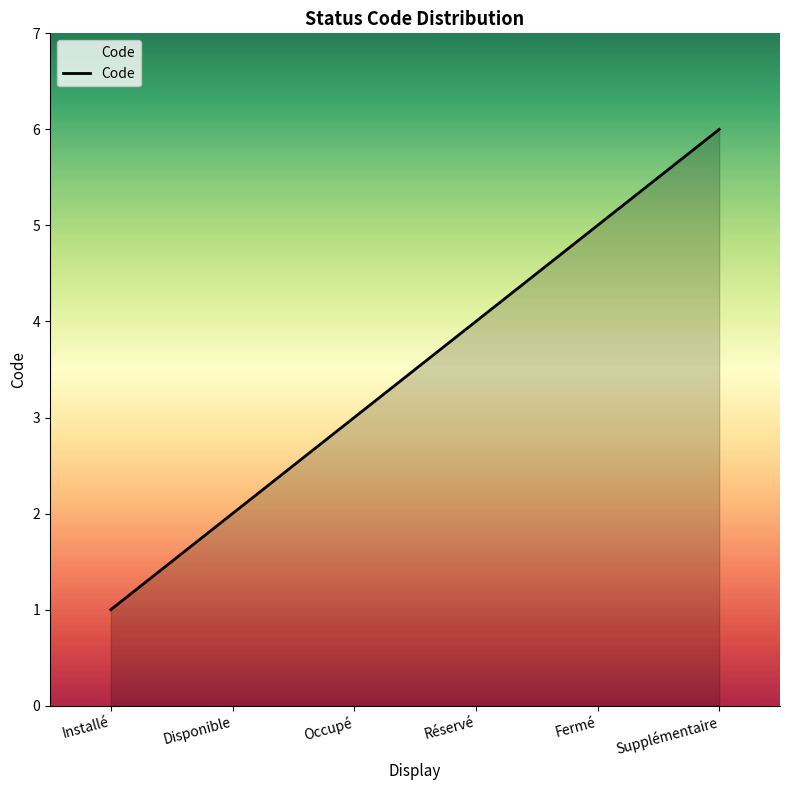

True or false: there are more than 1 points higher than both neighbors.

False